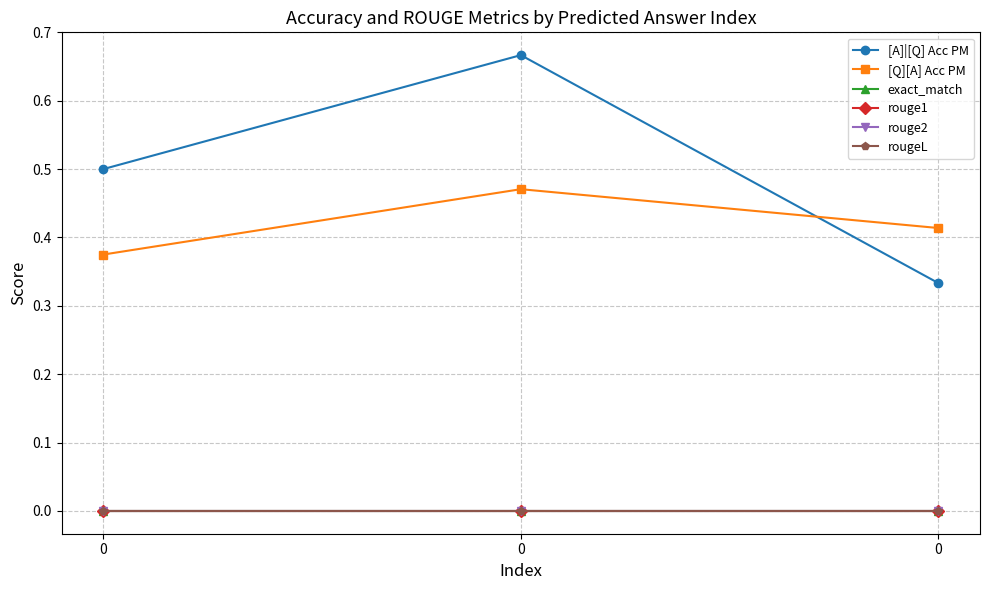

Does the chart have visible grid lines?

Yes